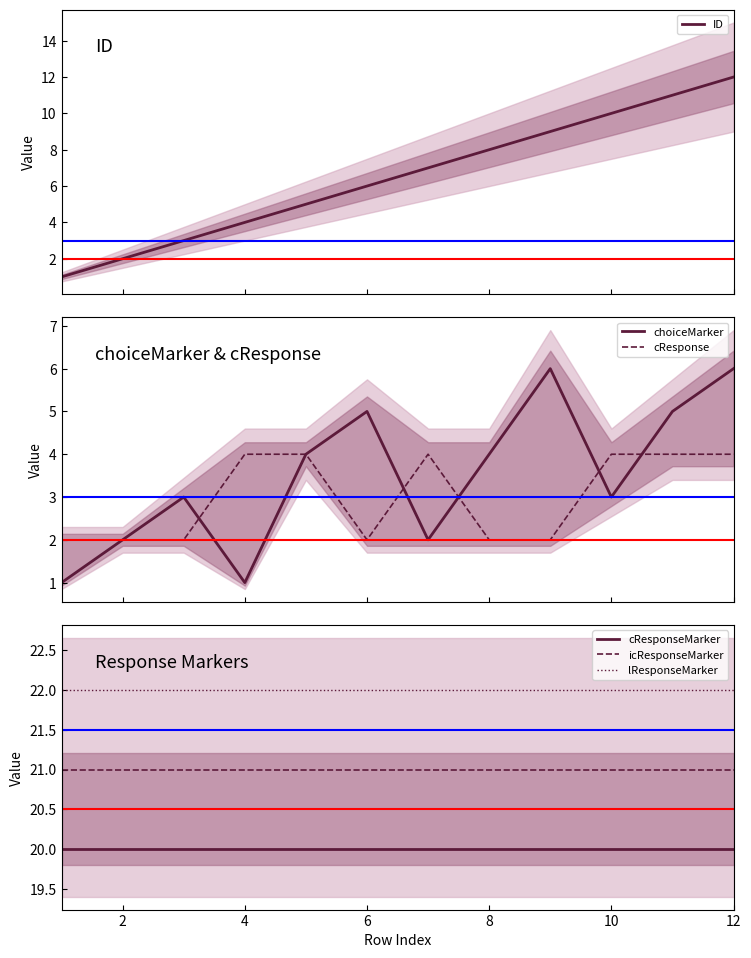

What is the highest value of the ID series?

12